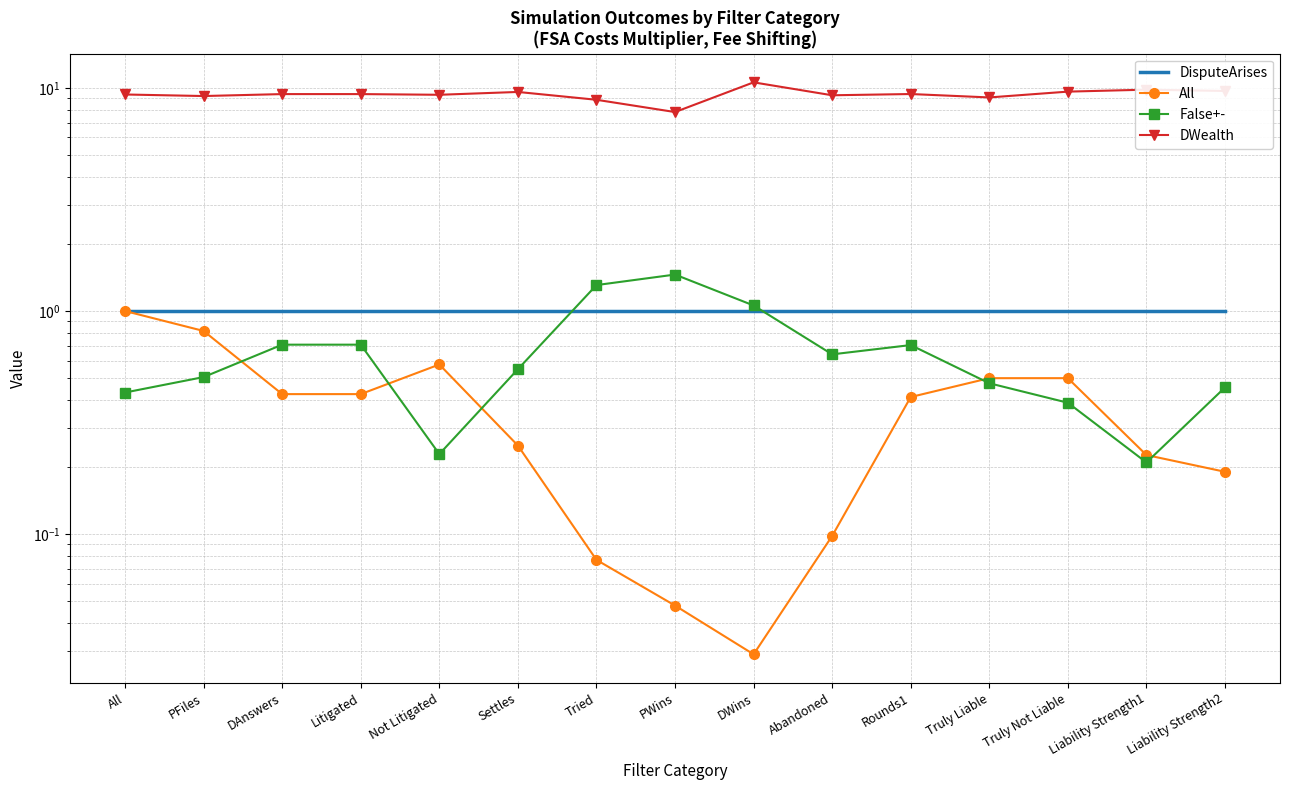

Is the value of False+- at Abandoned greater than the value of DWealth at DAnswers?

No